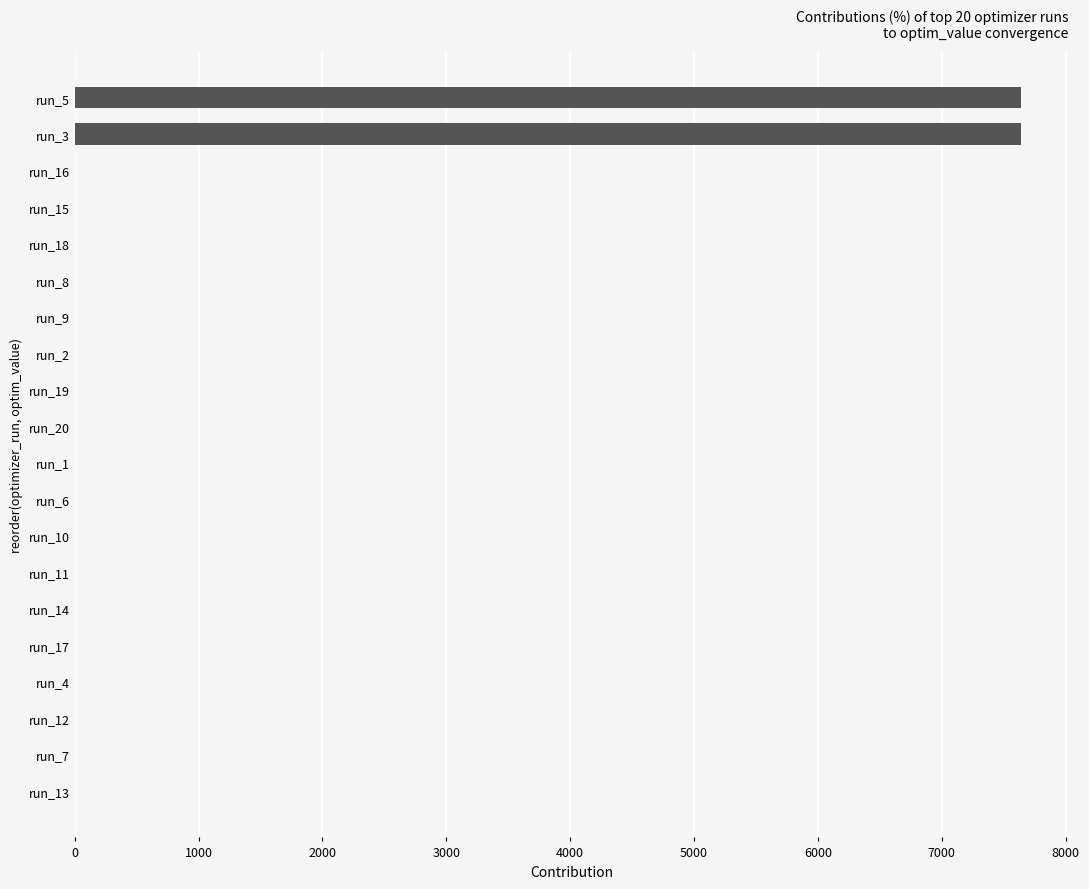

How many series are shown in this chart?

1